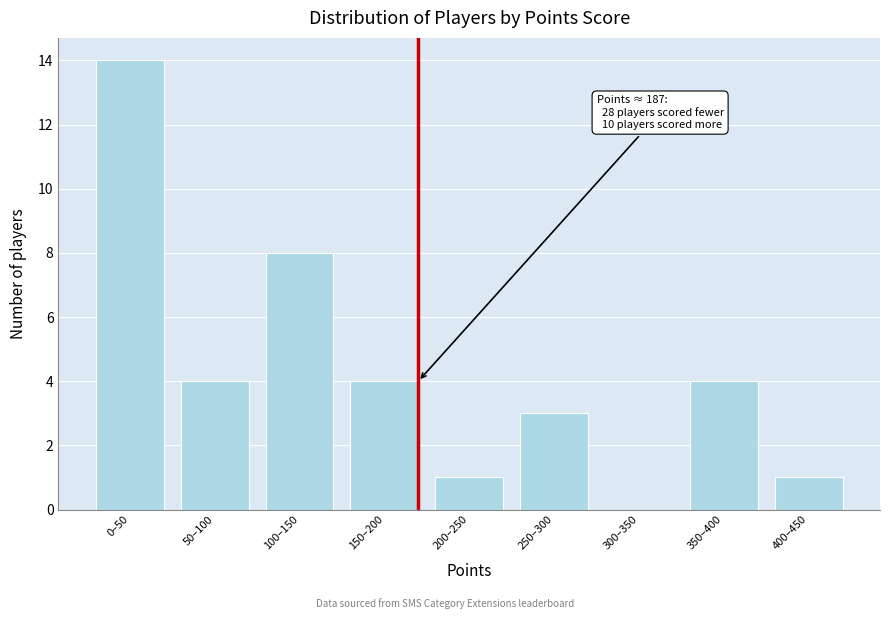

Reading left to right, list all the values displayed in this chart.

0–50=14	50–100=4	100–150=8	150–200=4	200–250=1	250–300=3	300–350=0	350–400=4	400–450=1